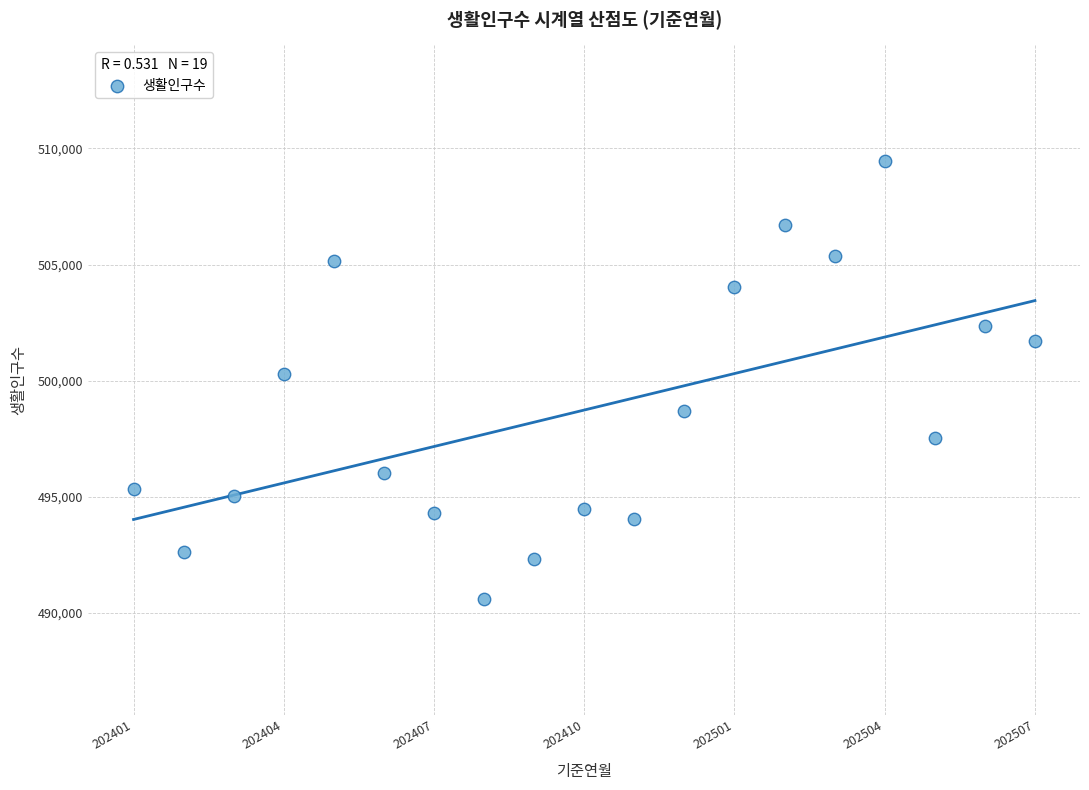

What is the range of Y values (max minus min)?

18819